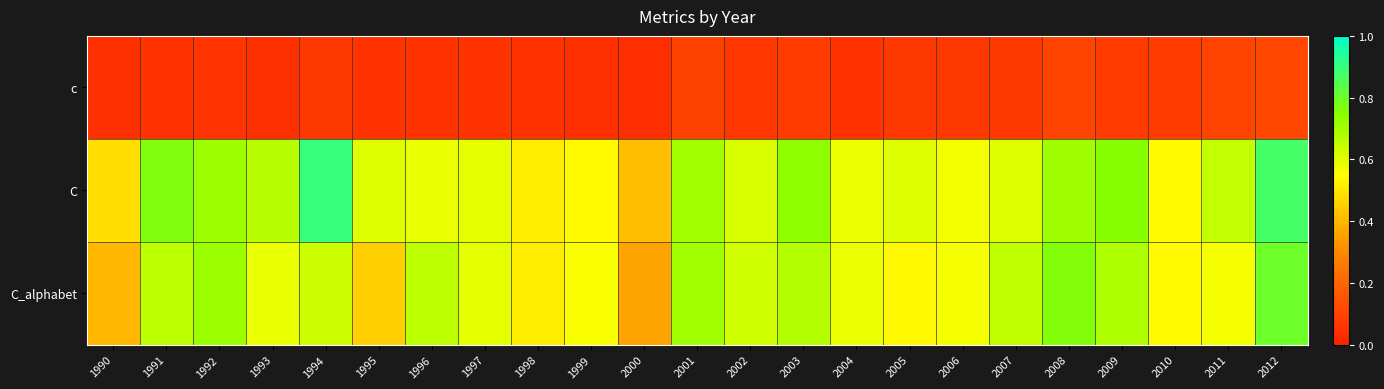

What is the greatest value displayed?

0.9